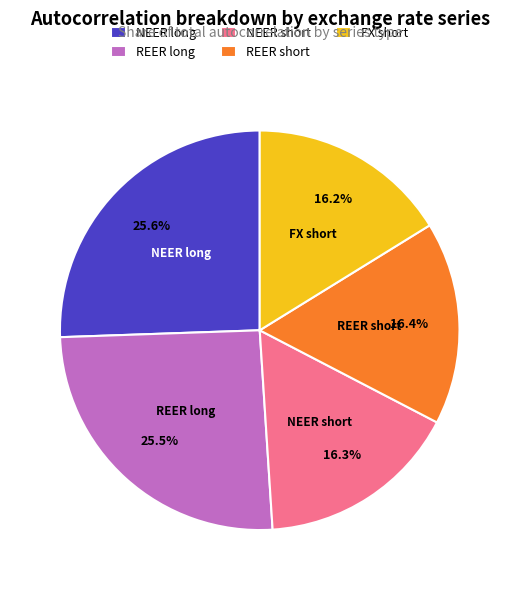

Combined, do REER long and REER short account for over 50%?

No